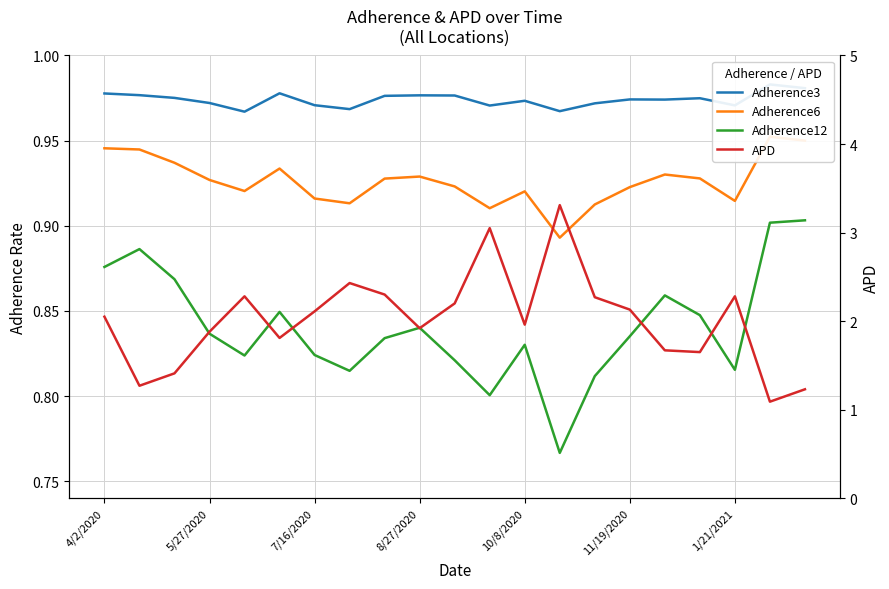

How many data points in APD are less than 2?

10